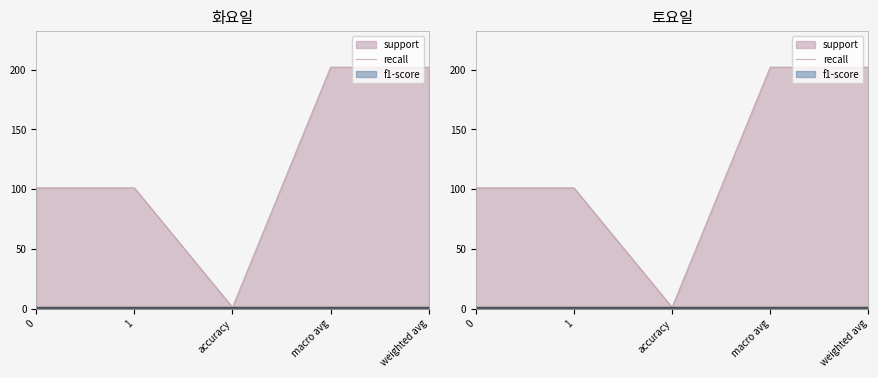

What is the average value of the f1-score series?

1